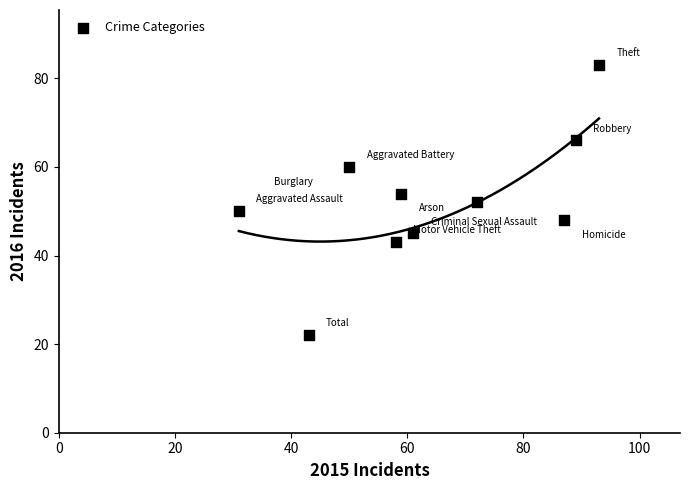

What is the average X value?

64